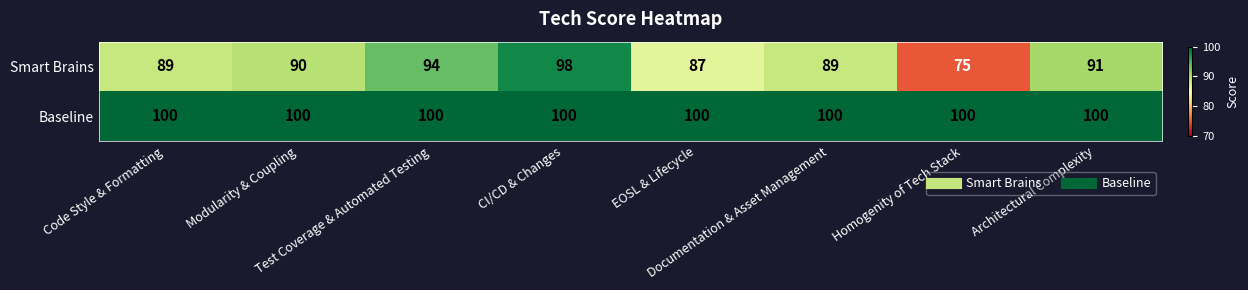

What is the difference between the maximum and second lowest values in the Smart Brains series?

11